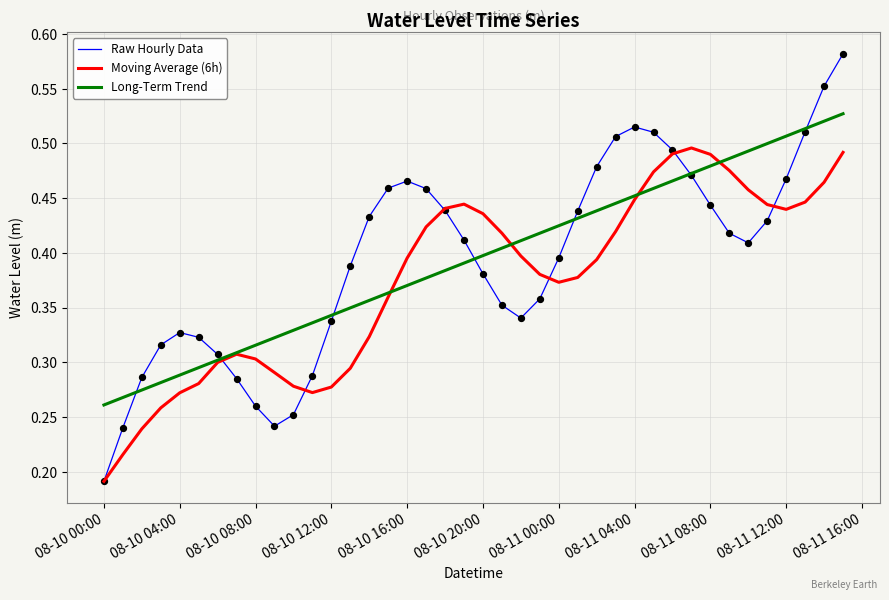

Which series has the largest range (max minus min)?

Raw Hourly Data